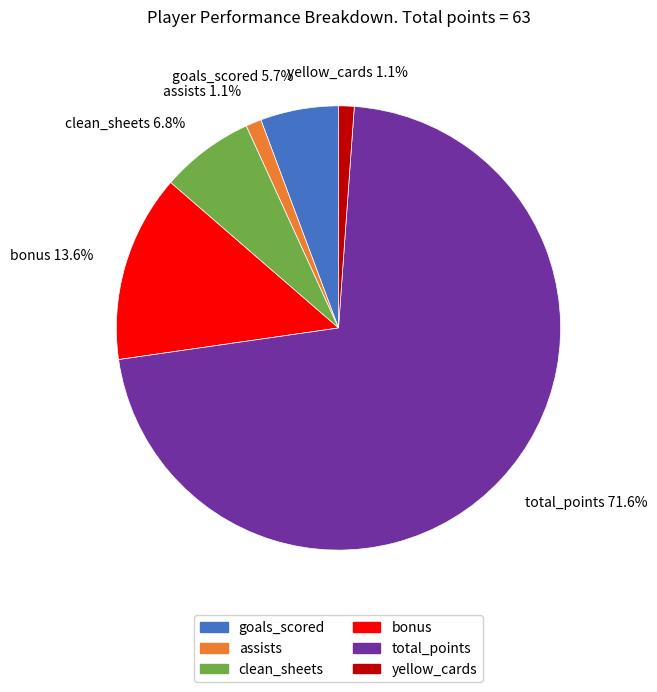

Is yellow_cards the majority of the pie?

No